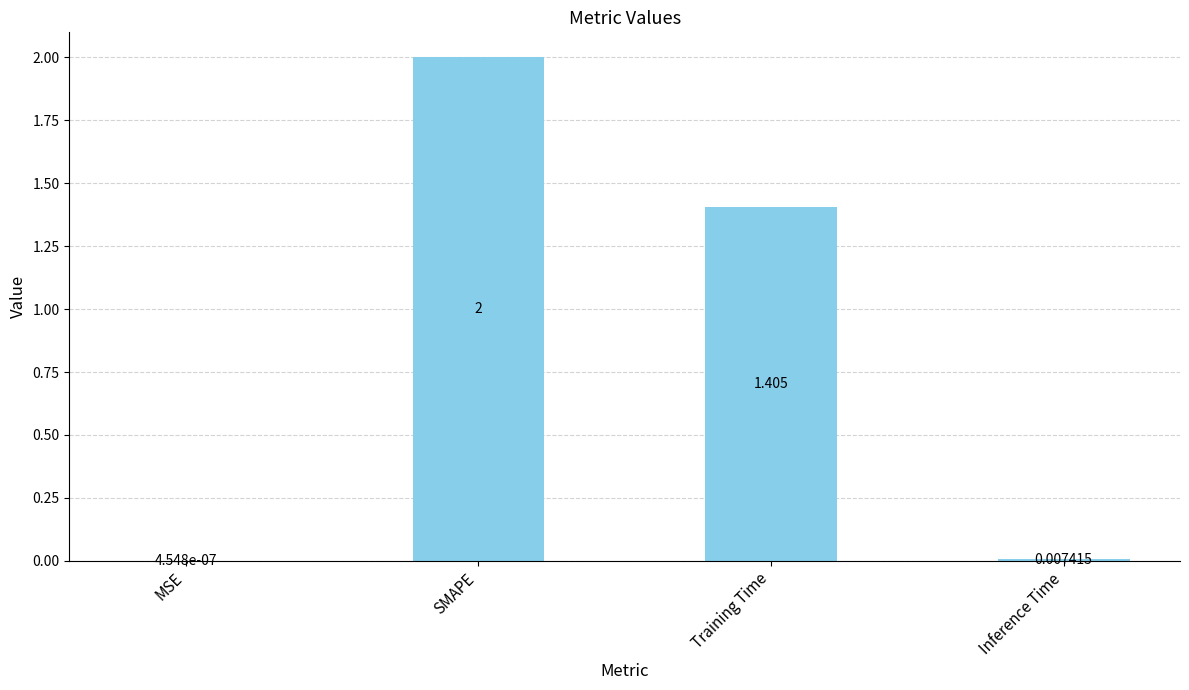

Where is the data nearest to the value 1?

Training Time